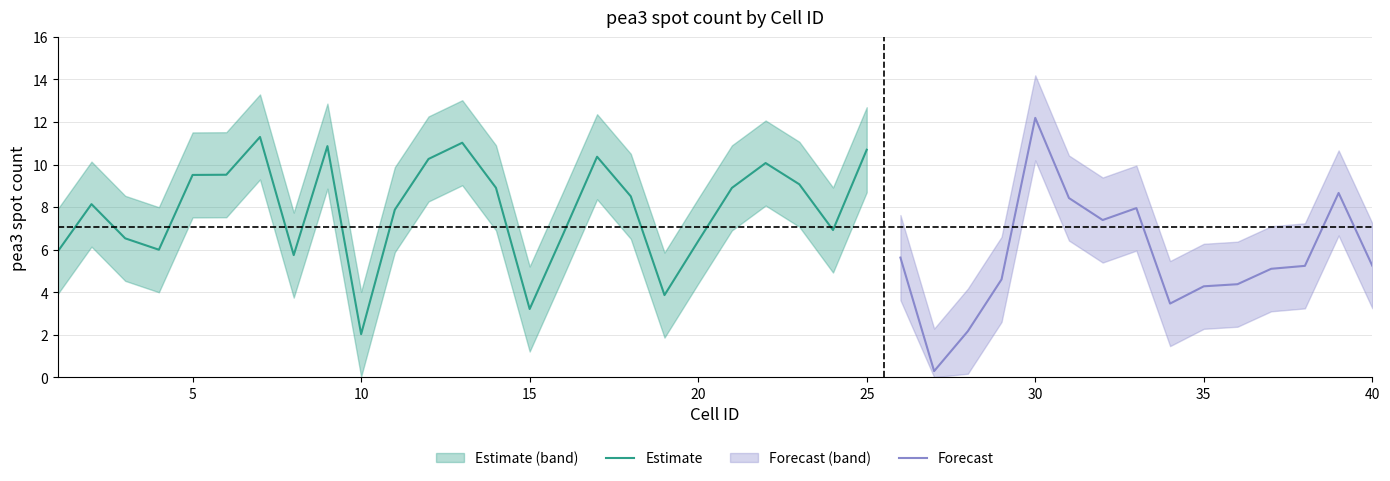

The mean series shows 15.7 at 22. True or false?

False